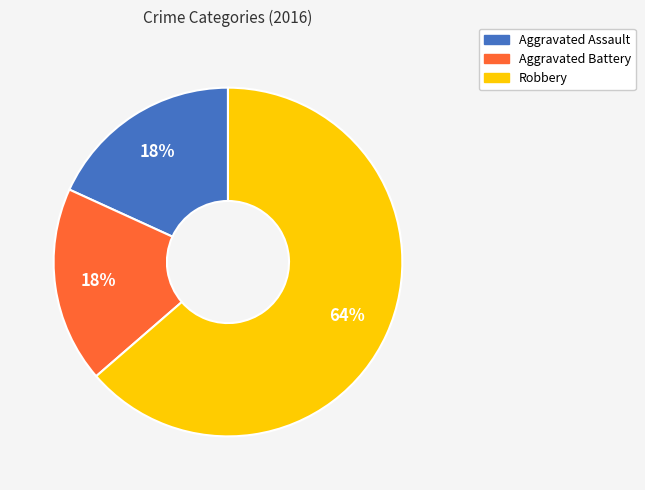

Is it true that Aggravated Battery is 18% of the pie?

True